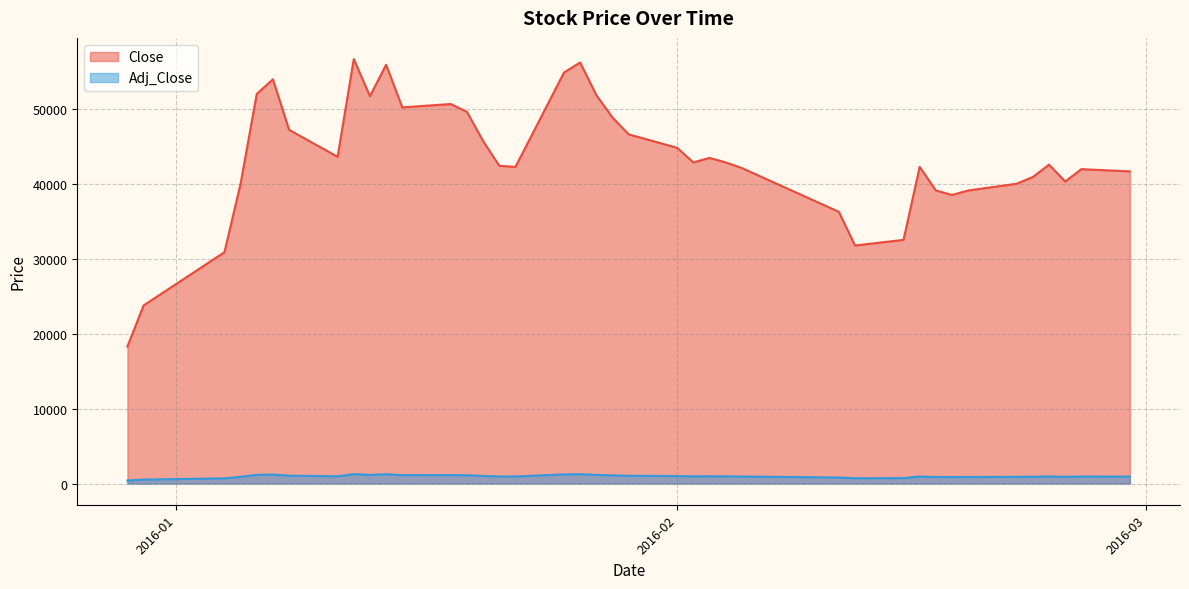

What is the difference between the highest and lowest values at 2016-02-29?

40774